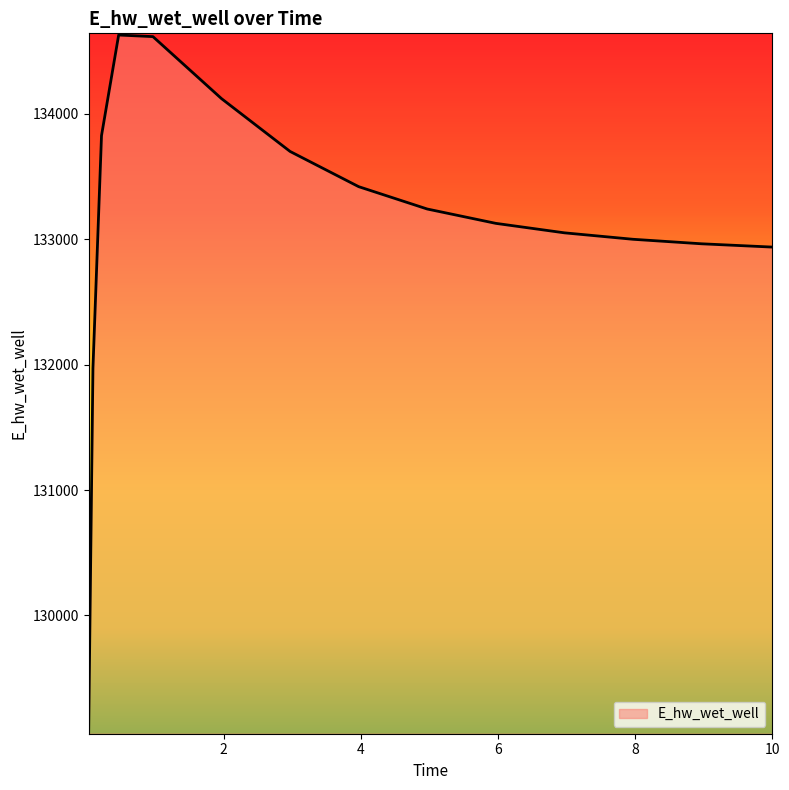

What is the difference between the maximum and minimum values?

5557.6